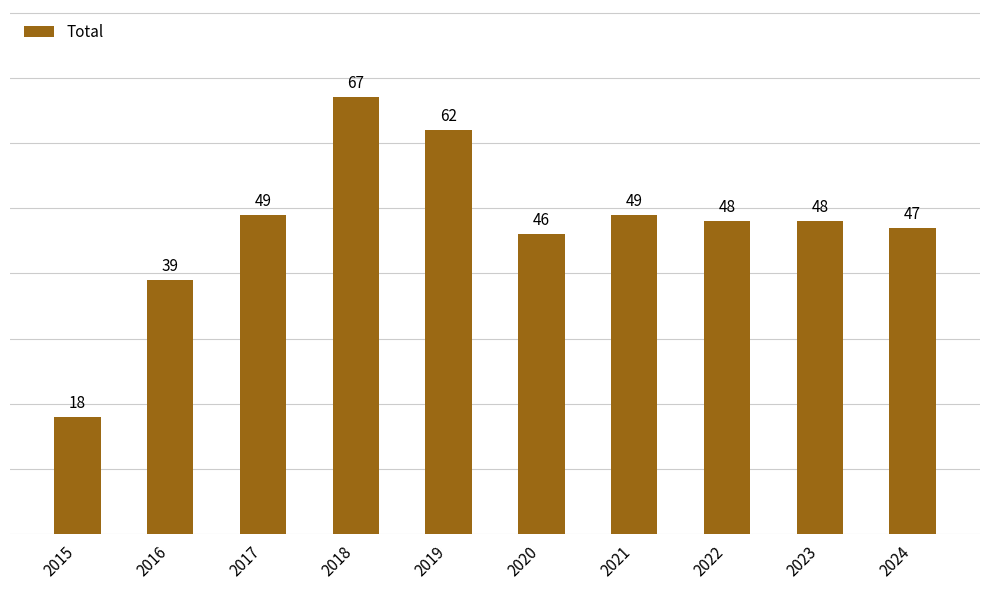

Reading left to right, extract all data points from this chart.

2015=18	2016=39	2017=49	2018=67	2019=62	2020=46	2021=49	2022=48	2023=48	2024=47